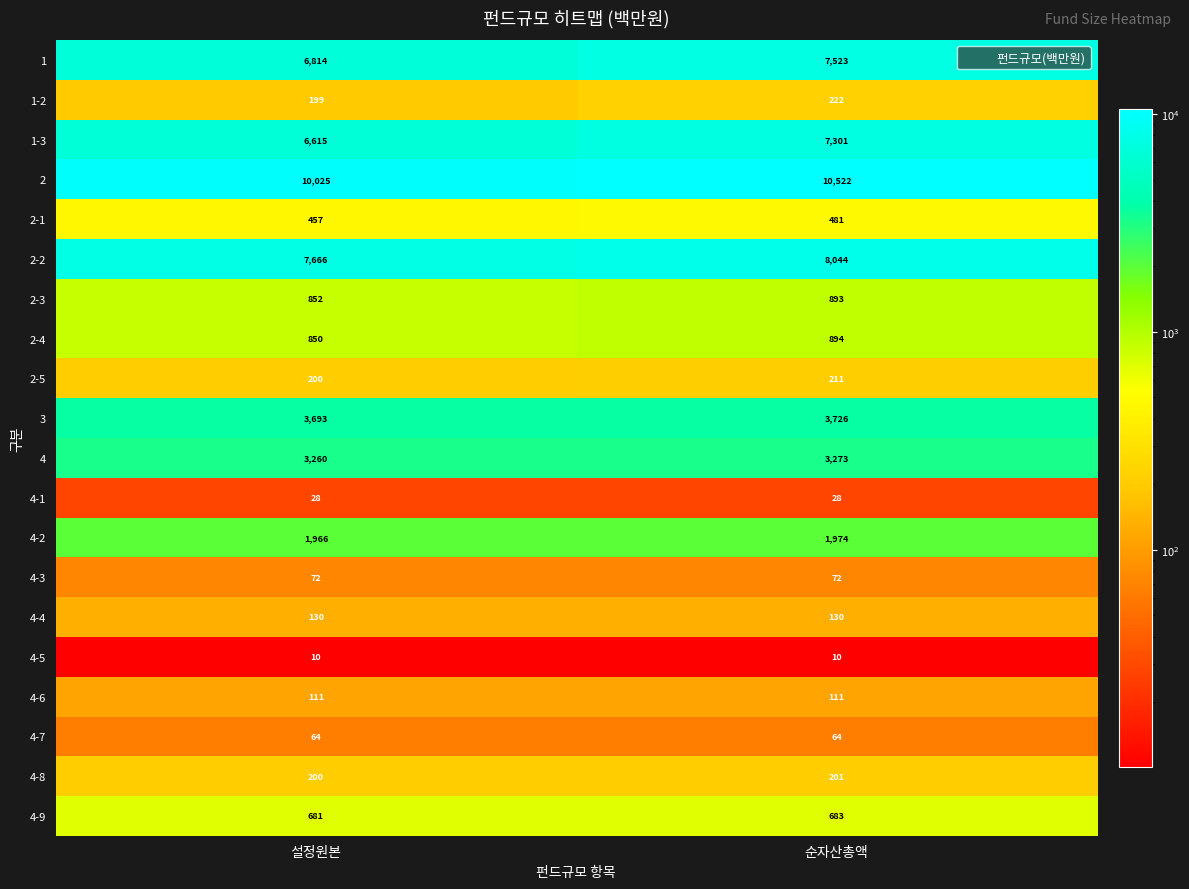

How many data points does each series have?

2